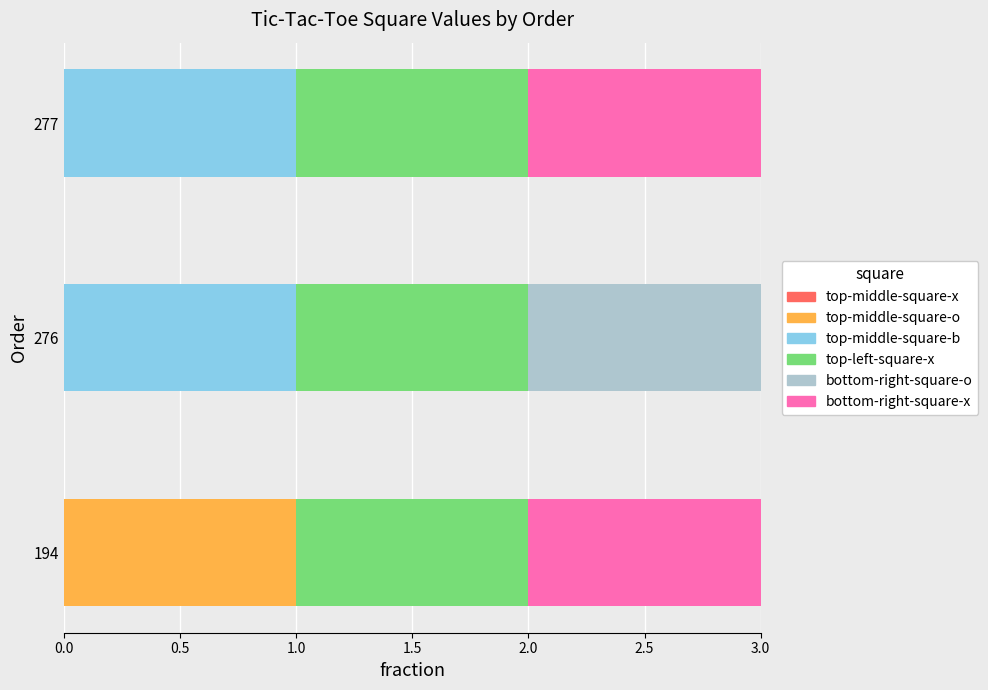

What are all the series names shown in the legend?

top-middle-square-x, top-middle-square-o, top-middle-square-b, top-left-square-x, bottom-right-square-o, bottom-right-square-x